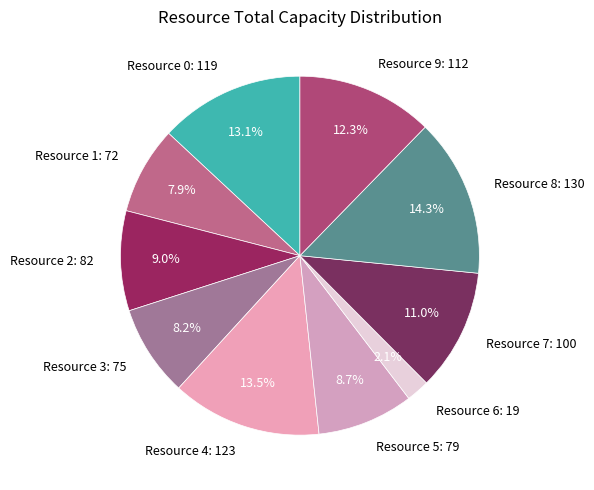

What is the total percentage of Resource 3: 75 and Resource 0: 119?

21.3%